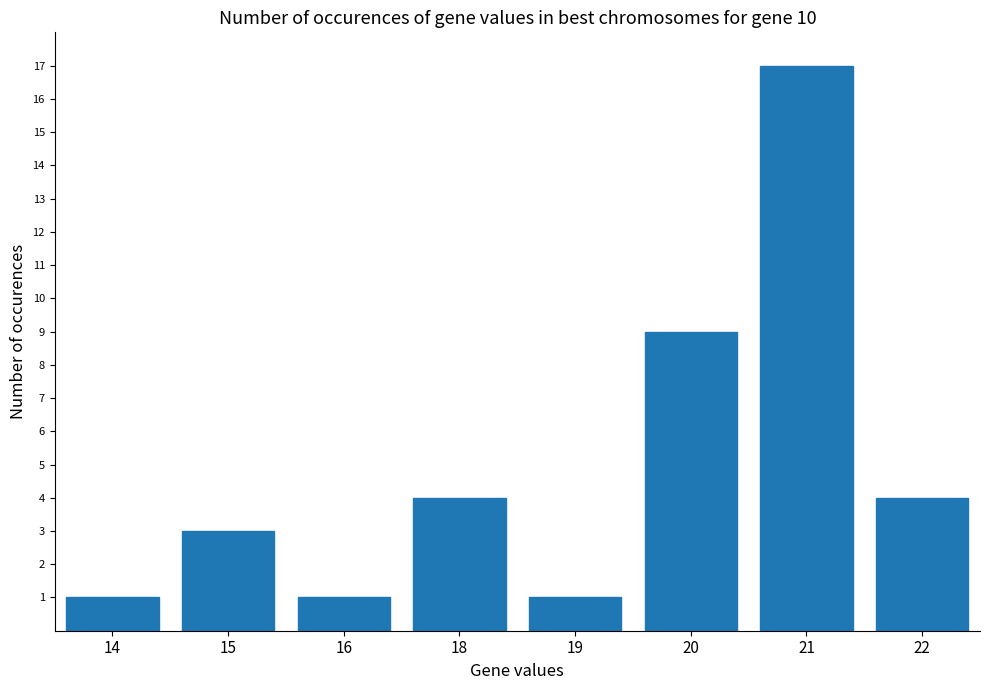

Which category has the highest value across all series?

21